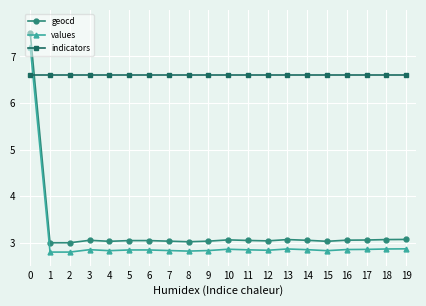

What are all the series names shown in the legend?

geocd, values, indicators